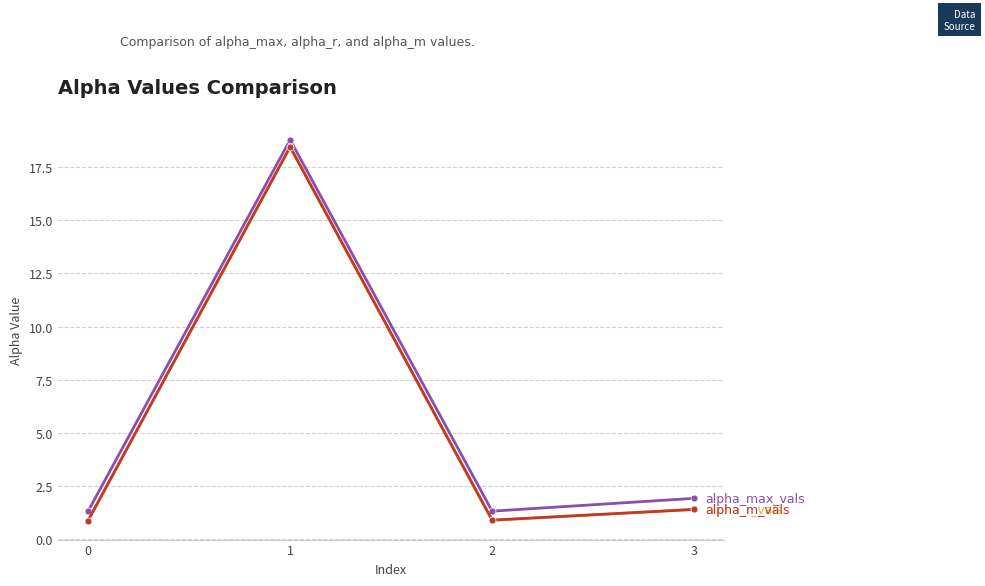

What is the spread (max minus min) of values at 0?

0.4